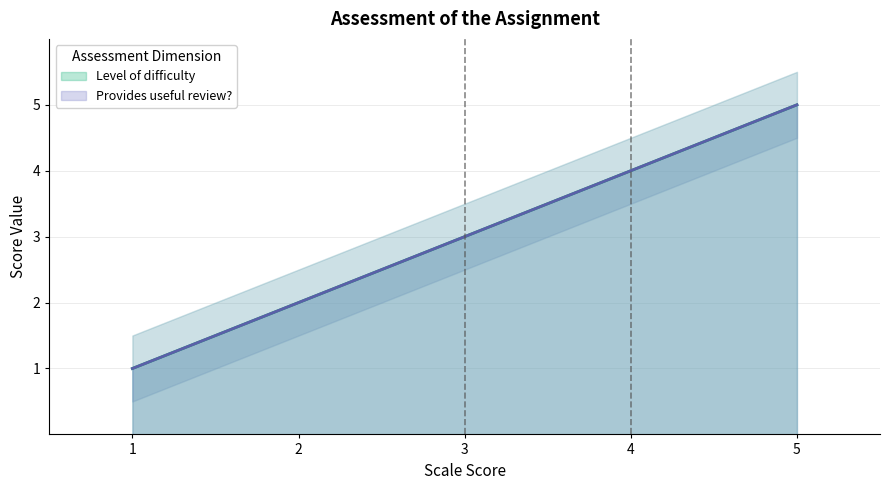

The Provides useful review? series shows 4 at 4. True or false?

True